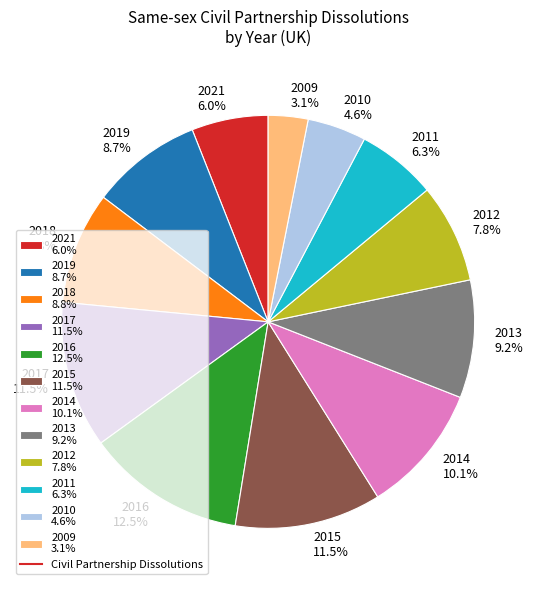

What is the ratio of the value at 2009 to the value at 2015?

0.3